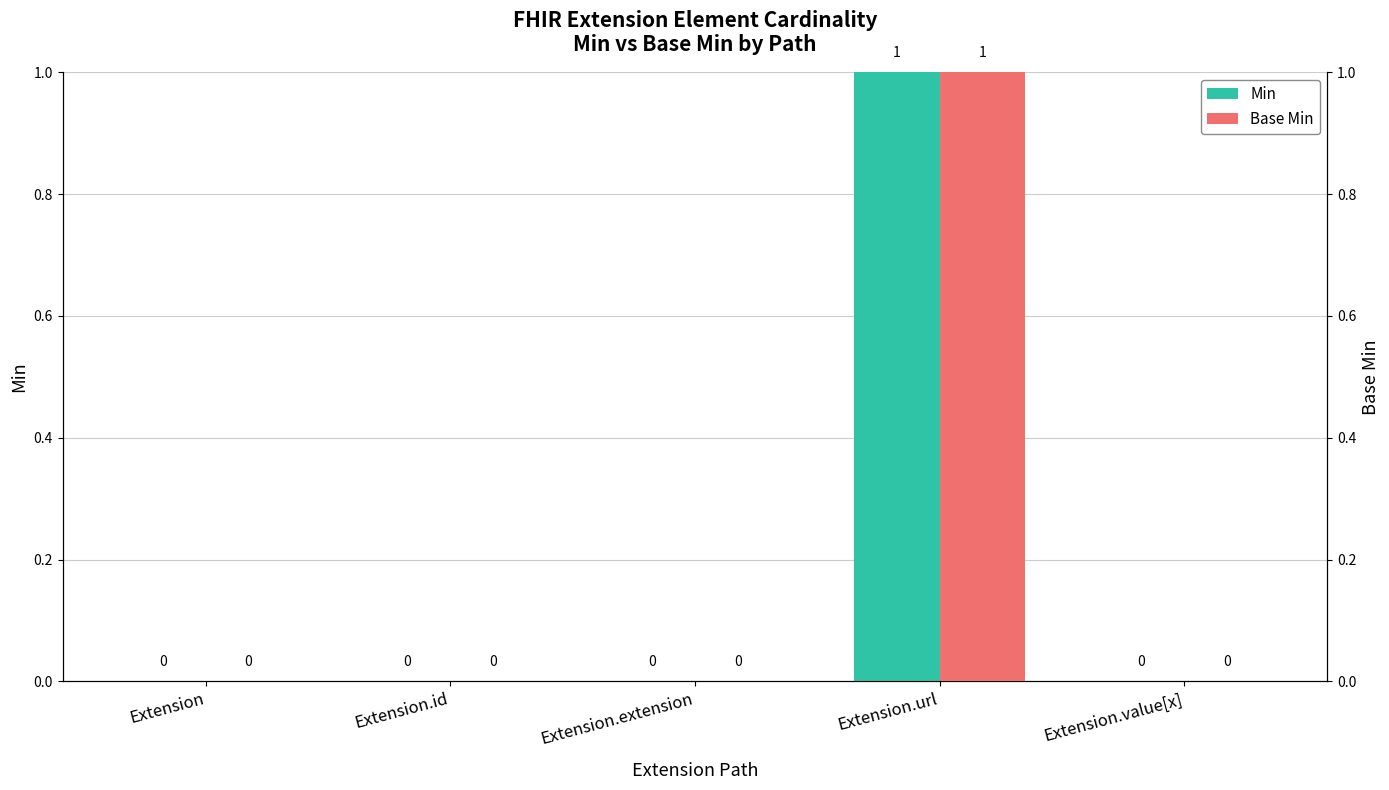

Reading right to left, list all the values displayed in this chart.

Min: Extension.value[x]=0	Extension.url=1	Extension.extension=0	Extension.id=0	Extension=0
Base Min: Extension.value[x]=0	Extension.url=1	Extension.extension=0	Extension.id=0	Extension=0